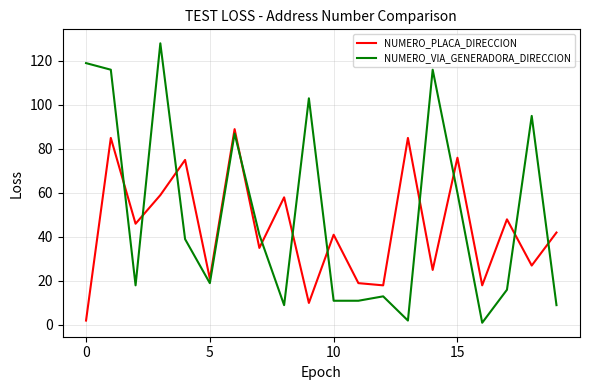

Rank the series by their maximum value, from lowest to highest.

NUMERO_PLACA_DIRECCION, NUMERO_VIA_GENERADORA_DIRECCION